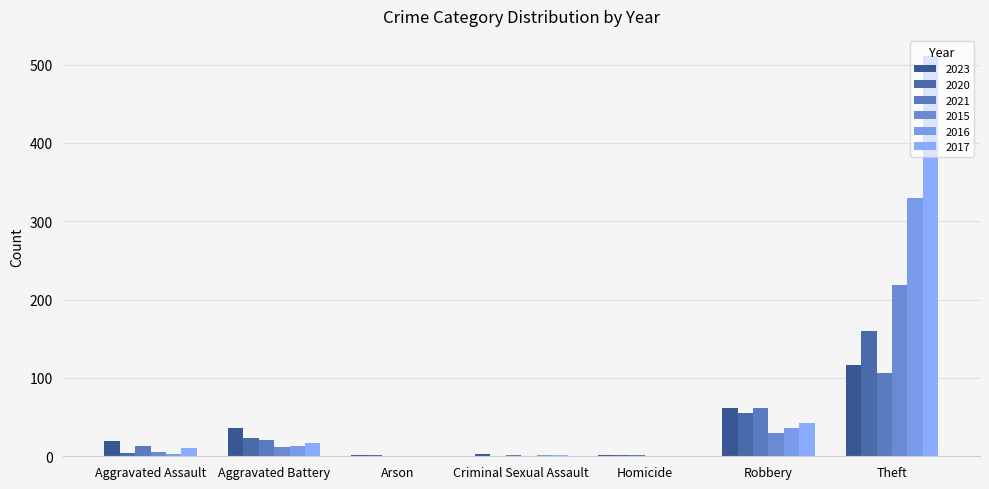

What position from the left is Arson?

3